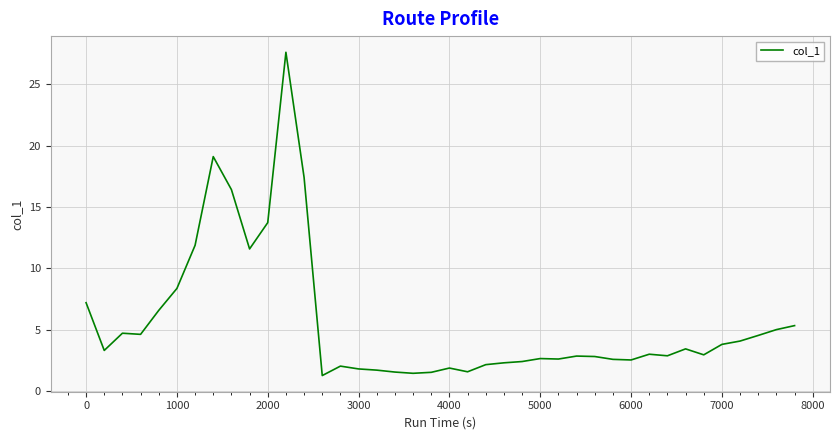

What is the greatest value displayed?

27.6